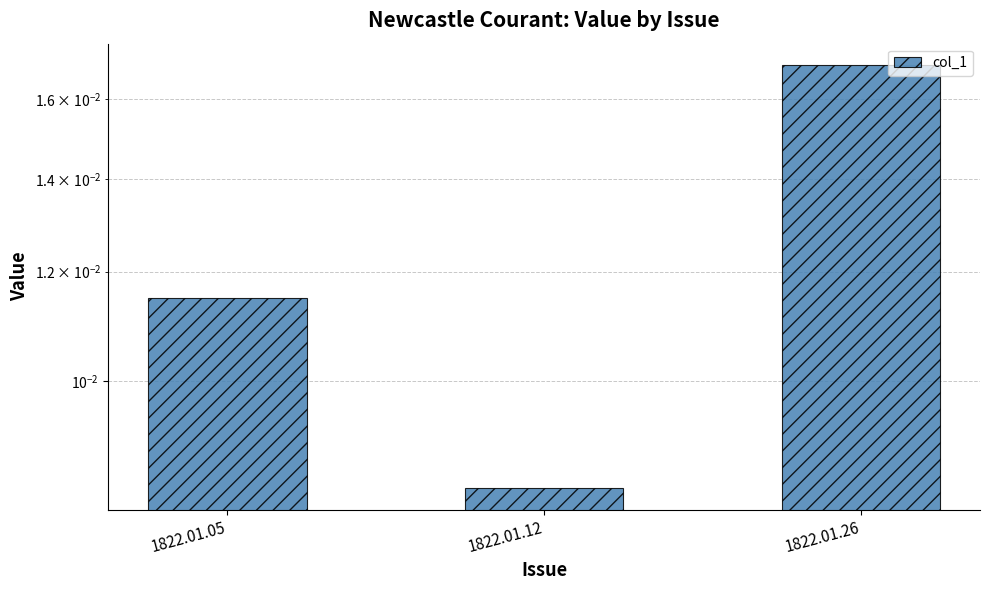

The value at 1822.01.26 is 0.0. True or false?

True